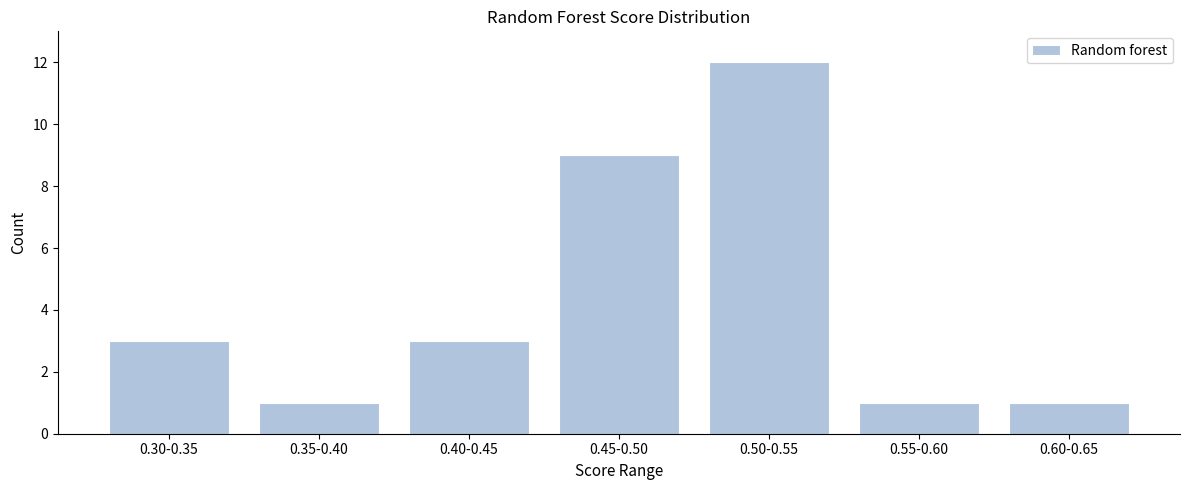

Reading left to right, list all the values displayed in this chart.

3	1	3	9	12	1	1